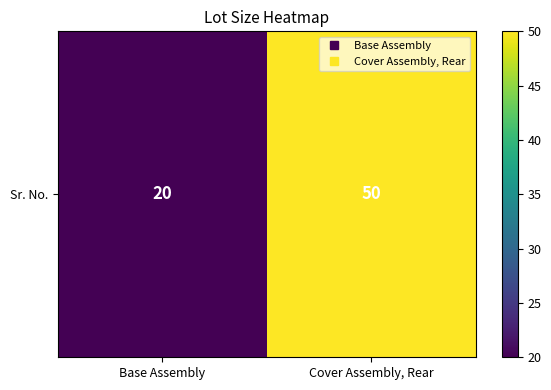

Where is the data nearest to the value 35?

Base Assembly